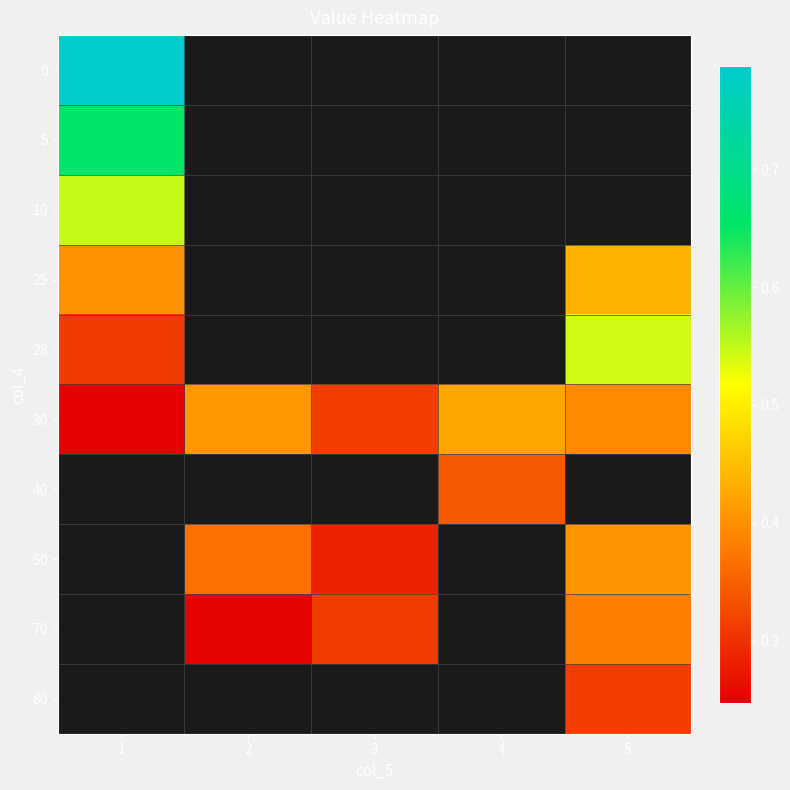

Which has a higher value, 2 or 1?

1